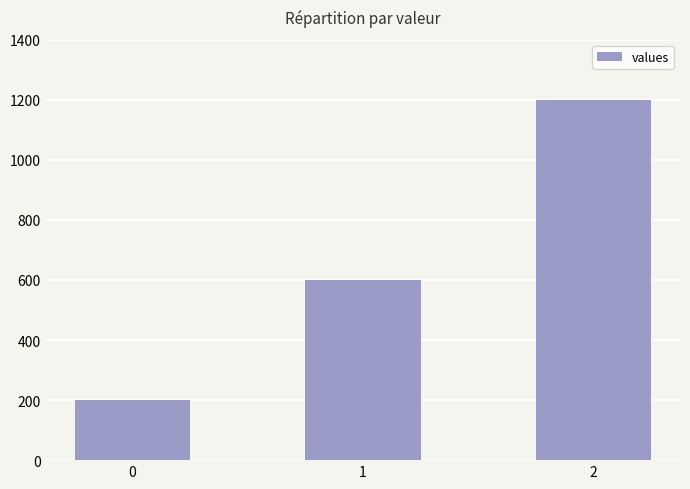

Reading left to right, transcribe all the data shown in this chart.

200	600	1200